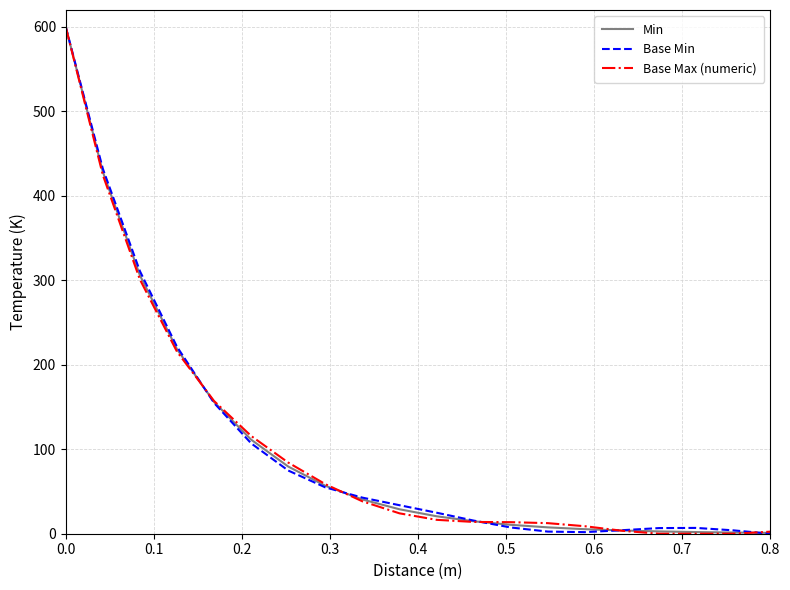

True or false: Base Min and Min cross at least once.

True